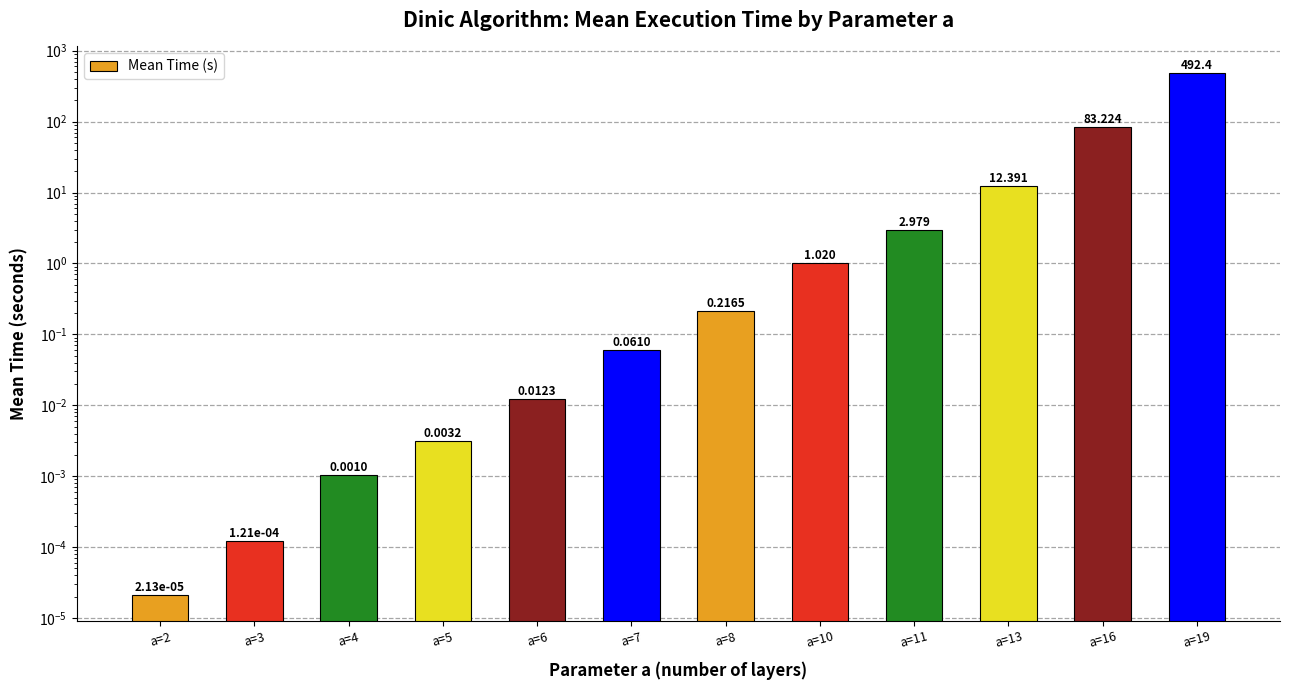

Between a=4 and a=3, which is larger?

a=4